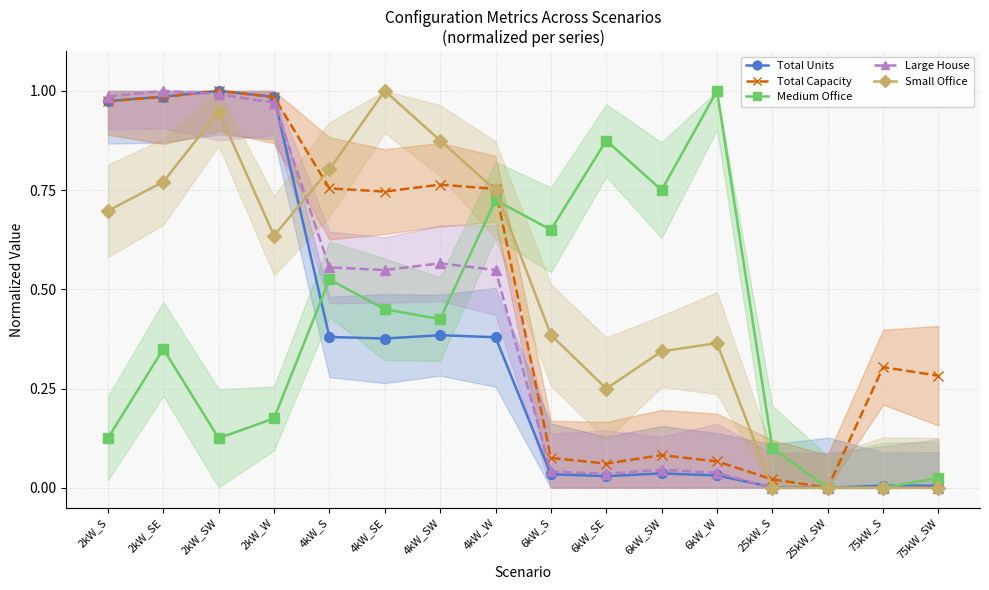

What is the difference between the maximum and minimum values in the Total Capacity series?

1.0